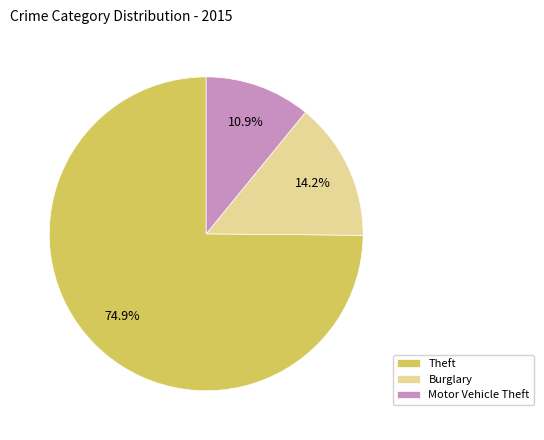

How many slices are in this pie chart?

3